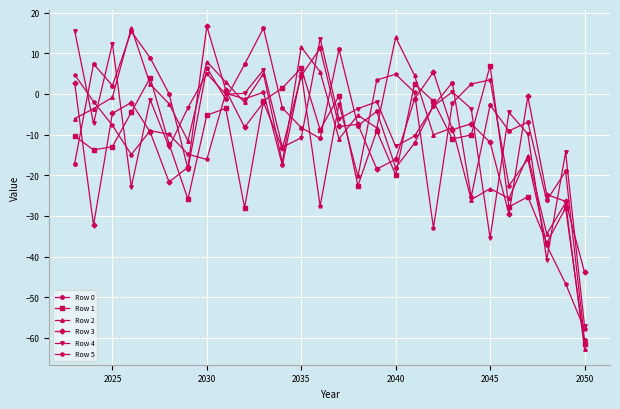

Count the number of categories in the chart.

28